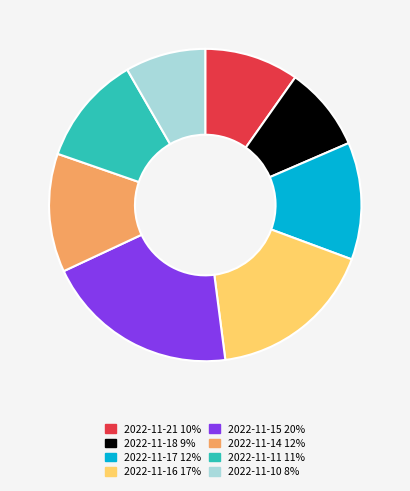

Is there any slice that represents more than half of the pie?

No